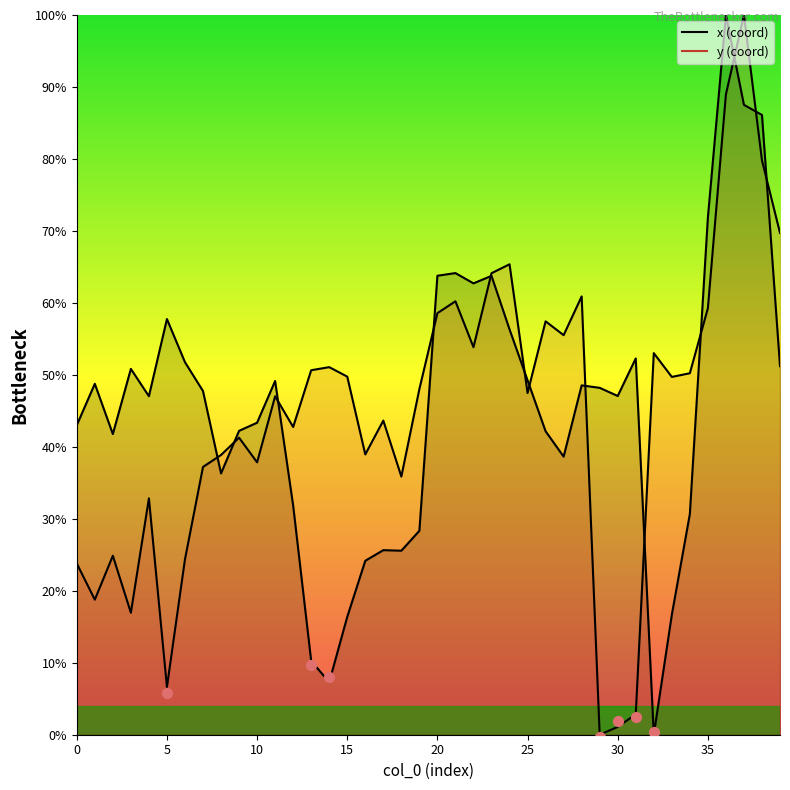

Which series has the largest total across all categories?

x